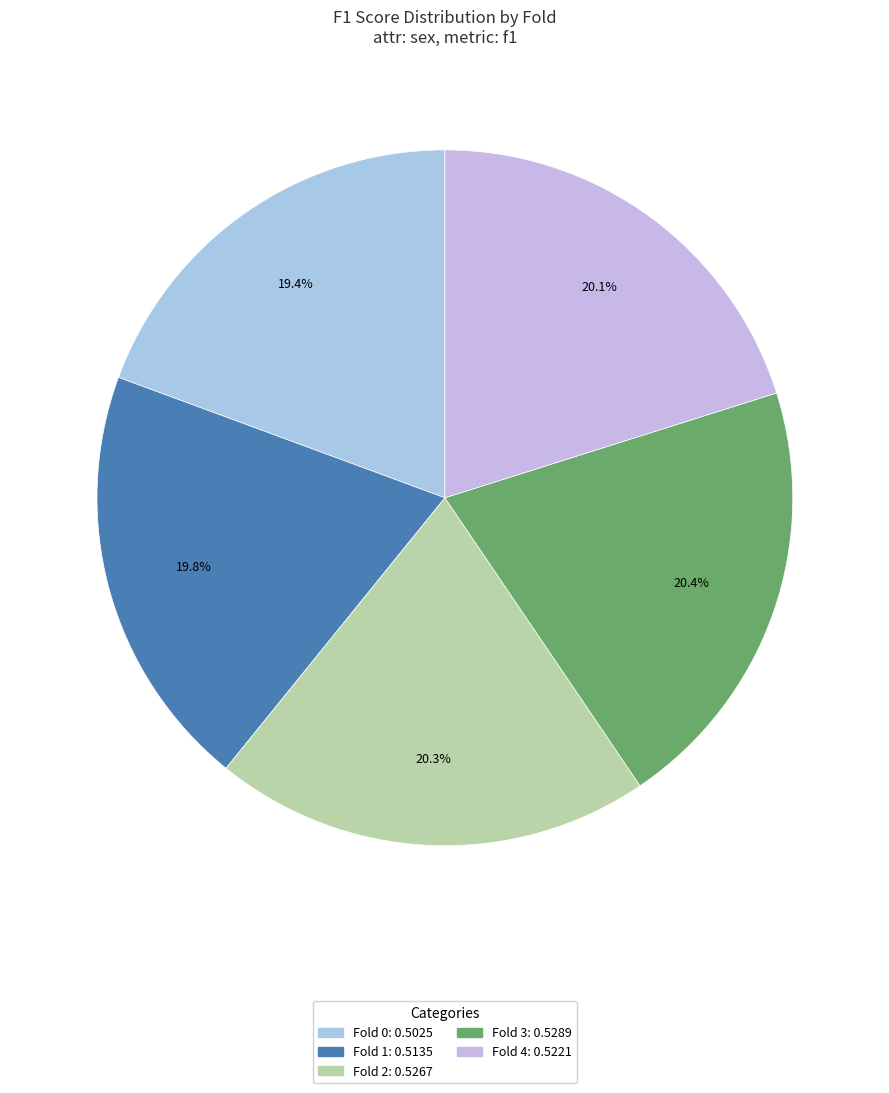

Rank the categories by value from lowest to highest.

0, 1, 4, 2, 3